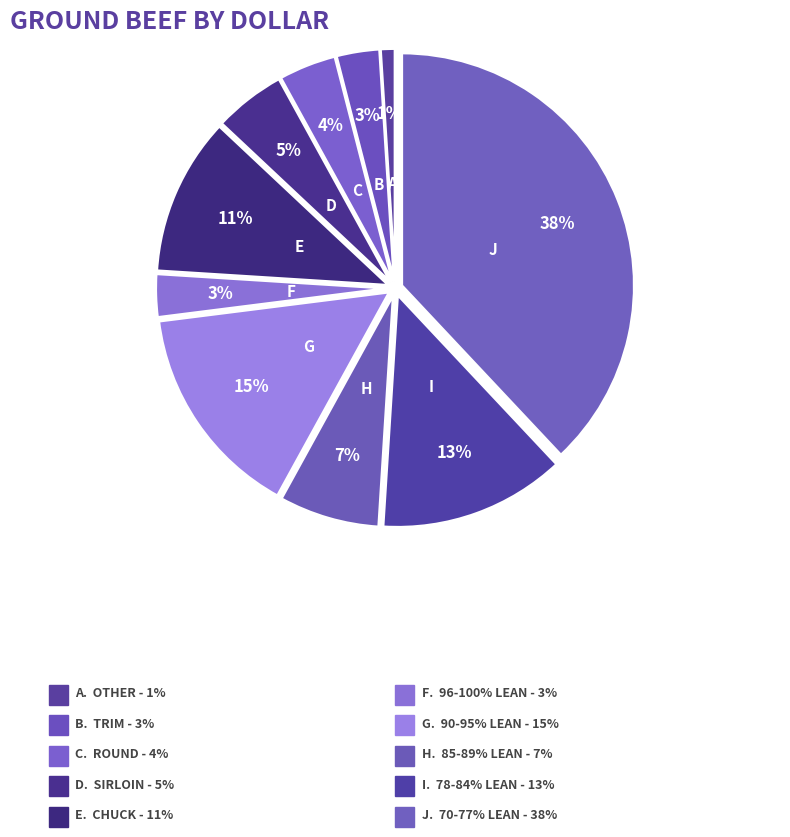

How many segments does this pie chart have?

10